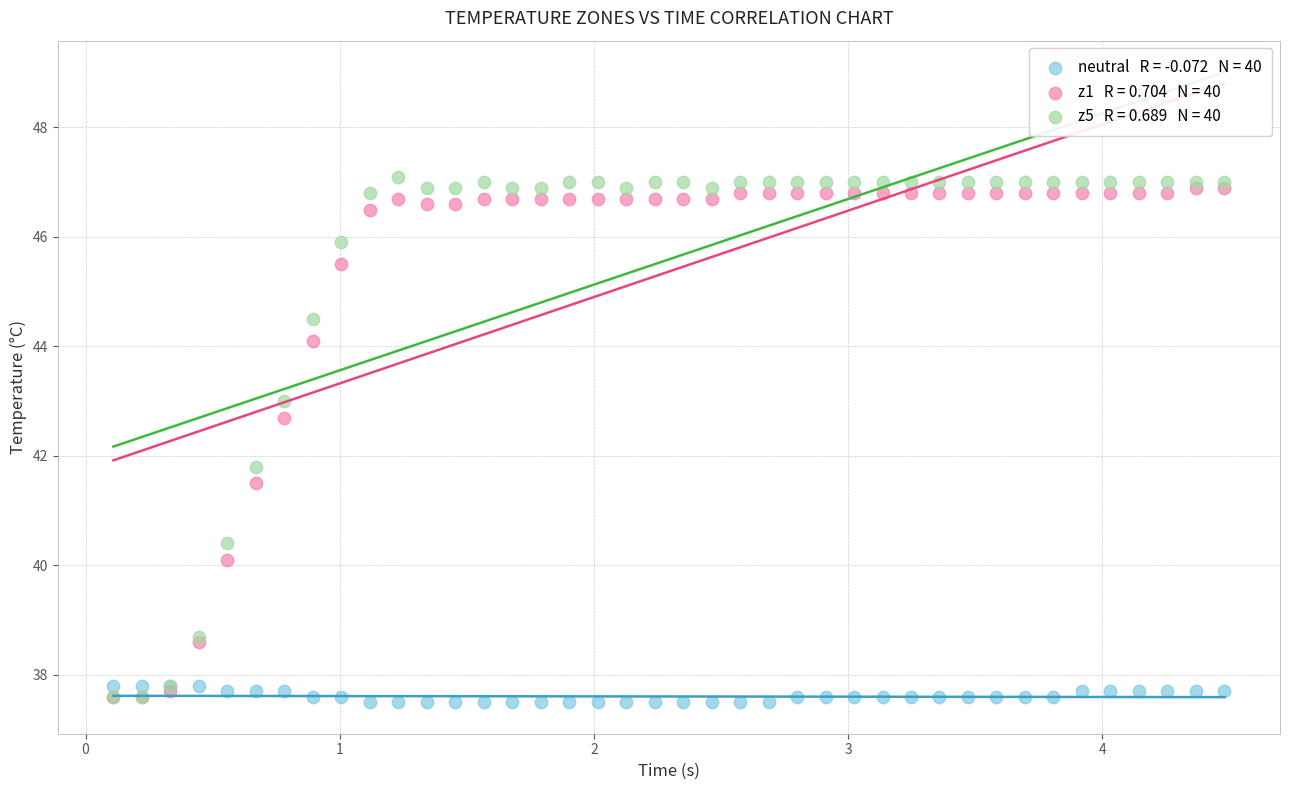

Across all series, what Y value is closest to 42?

41.8